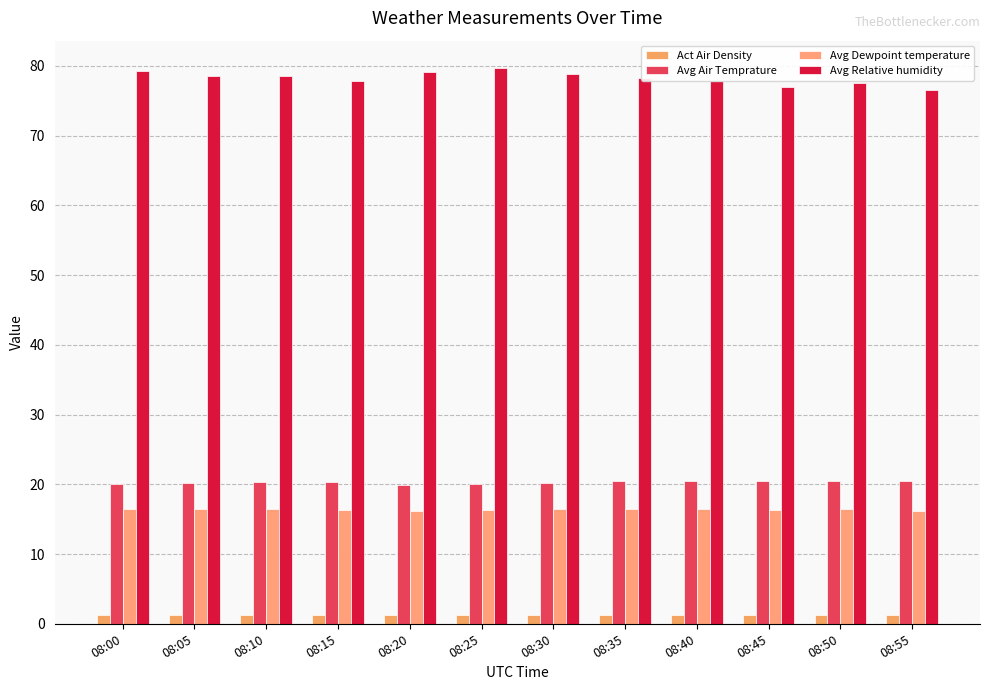

The Avg Relative humidity series shows 44.0 at 08:05. True or false?

False